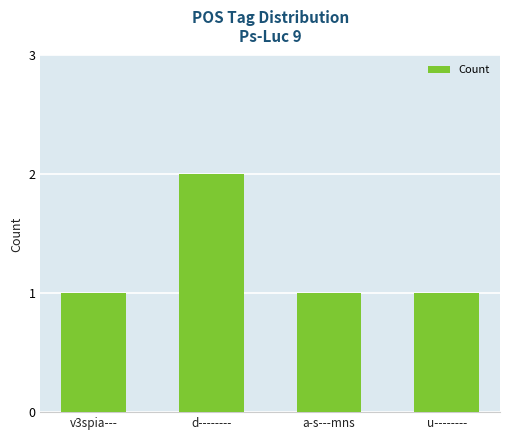

The value at v3spia--- is 1. True or false?

True